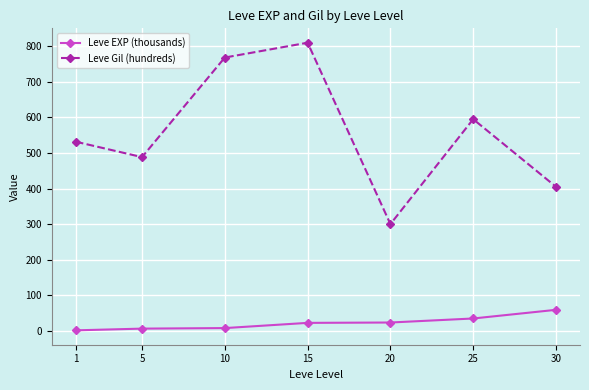

Where does the Leve Gil (hundreds) series first go above 531?

1